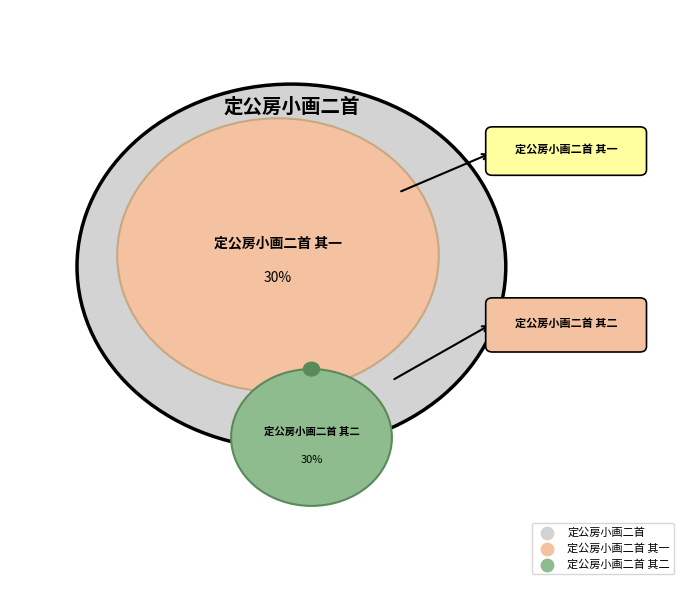

Is it true that 定公房小画二首 其二 is 30% of the pie?

True